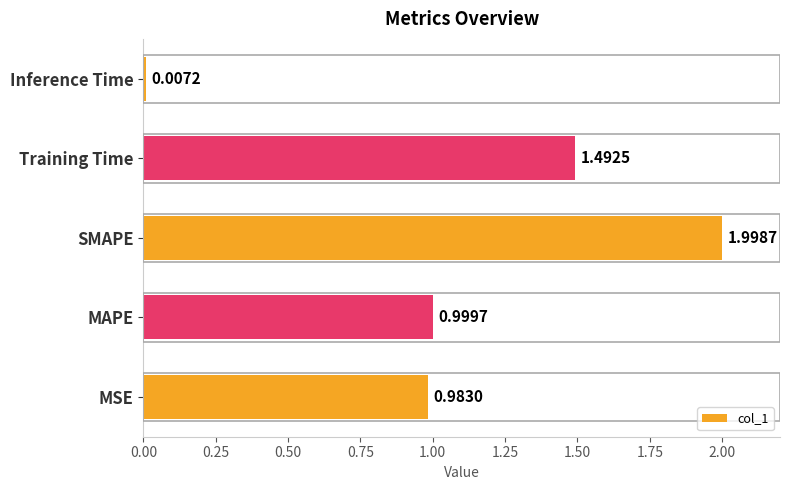

Which has a higher value, Training Time or Inference Time?

Training Time